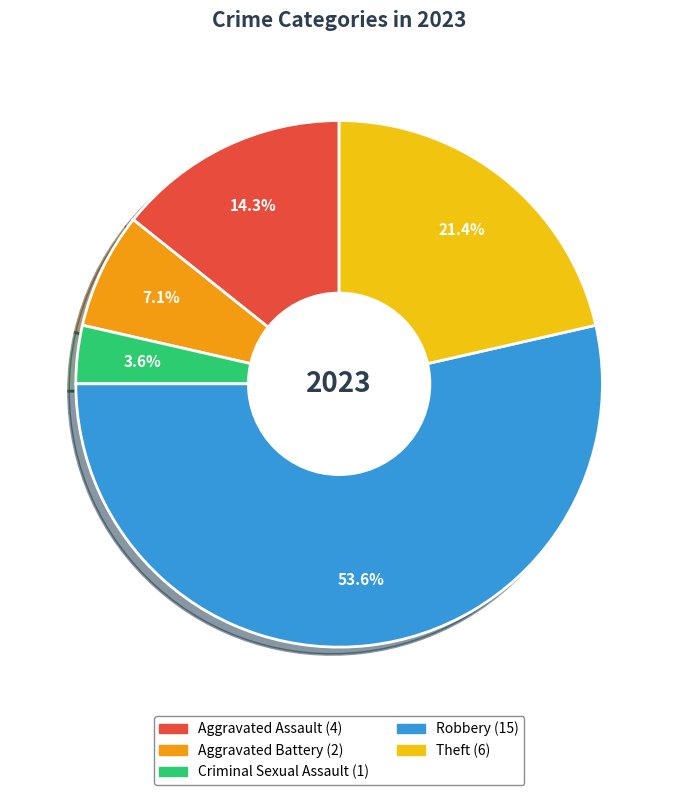

Which category has the smallest portion of the pie?

Criminal Sexual Assault